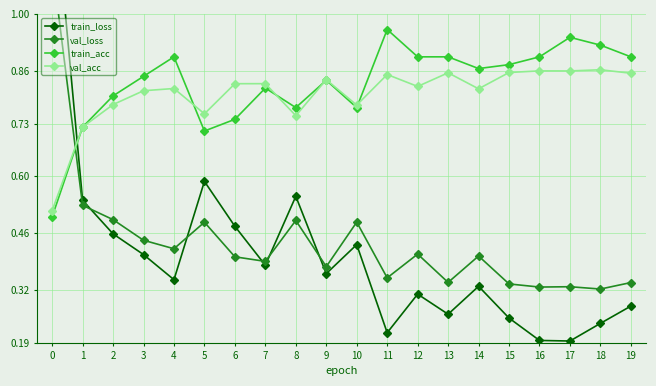

Reading left to right, transcribe all the data shown in this chart.

train_loss: 0=1.4	1=0.5	2=0.5	3=0.4	4=0.3	5=0.6	6=0.5	7=0.4	8=0.6	9=0.4	10=0.4	11=0.2	12=0.3	13=0.3	14=0.3	15=0.3	16=0.2	17=0.2	18=0.2	19=0.3
val_loss: 0=1.1	1=0.5	2=0.5	3=0.4	4=0.4	5=0.5	6=0.4	7=0.4	8=0.5	9=0.4	10=0.5	11=0.3	12=0.4	13=0.3	14=0.4	15=0.3	16=0.3	17=0.3	18=0.3	19=0.3
train_acc: 0=0.5	1=0.7	2=0.8	3=0.8	4=0.9	5=0.7	6=0.7	7=0.8	8=0.8	9=0.8	10=0.8	11=1.0	12=0.9	13=0.9	14=0.9	15=0.9	16=0.9	17=0.9	18=0.9	19=0.9
val_acc: 0=0.5	1=0.7	2=0.8	3=0.8	4=0.8	5=0.8	6=0.8	7=0.8	8=0.7	9=0.8	10=0.8	11=0.9	12=0.8	13=0.9	14=0.8	15=0.9	16=0.9	17=0.9	18=0.9	19=0.9